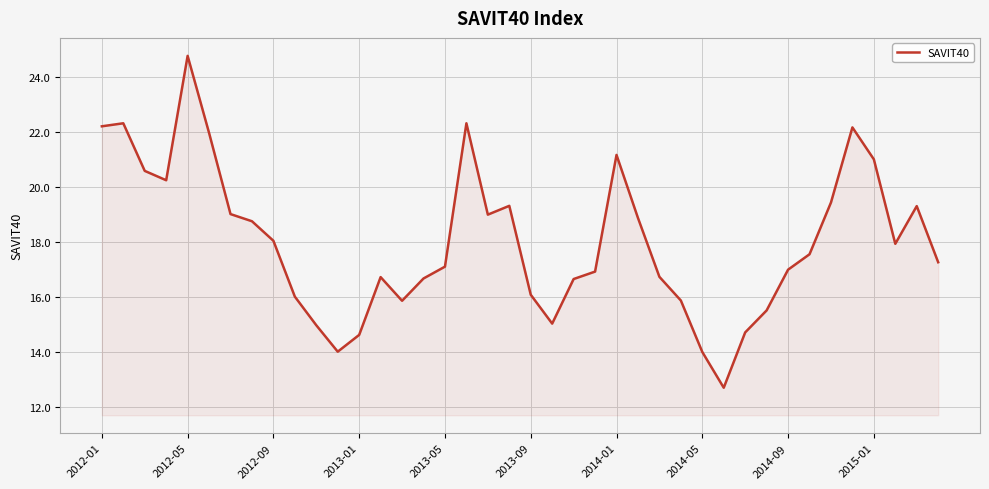

Does the chart have visible grid lines?

Yes